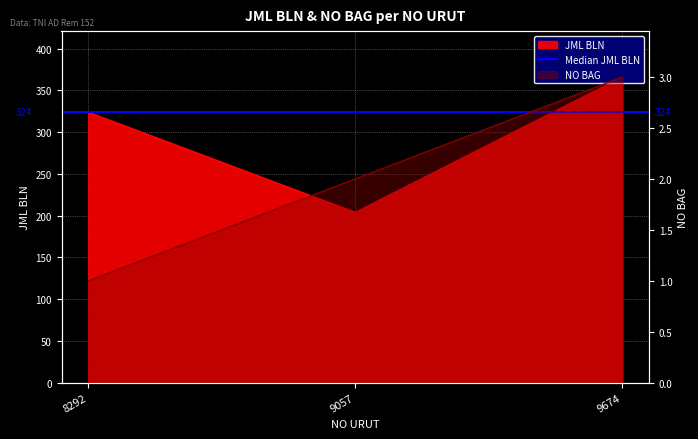

At how many categories does at least one series exceed 28?

3